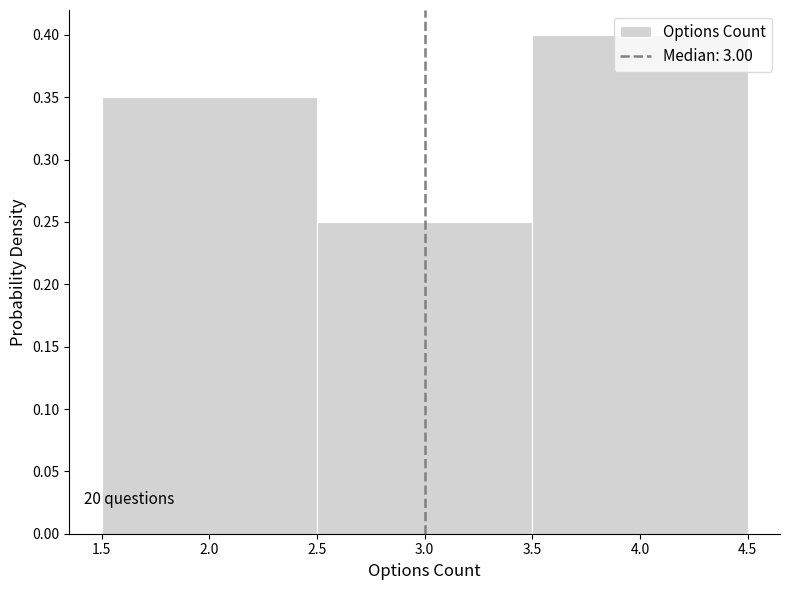

Over which range of the x-axis is the bar tallest?

3.5 to 4.5